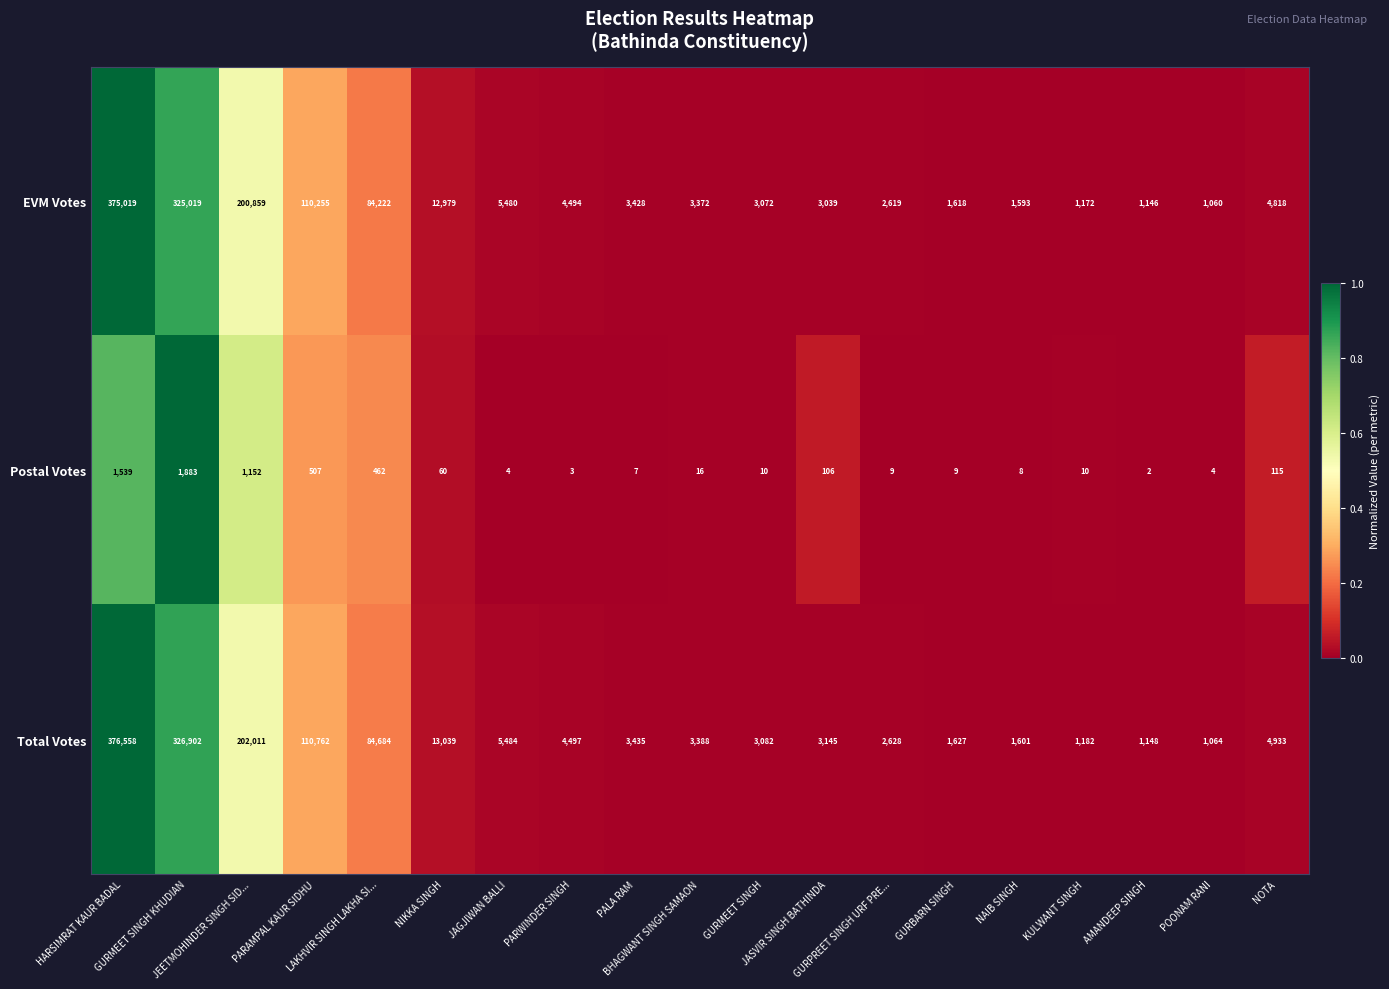

At AMANDEEP SINGH, list the series in order from largest to smallest.

Total Votes, EVM Votes, Postal Votes